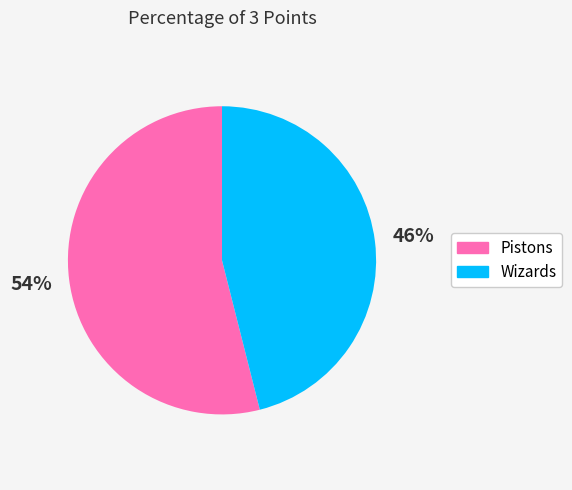

Which category has the biggest portion of the pie?

Pistons